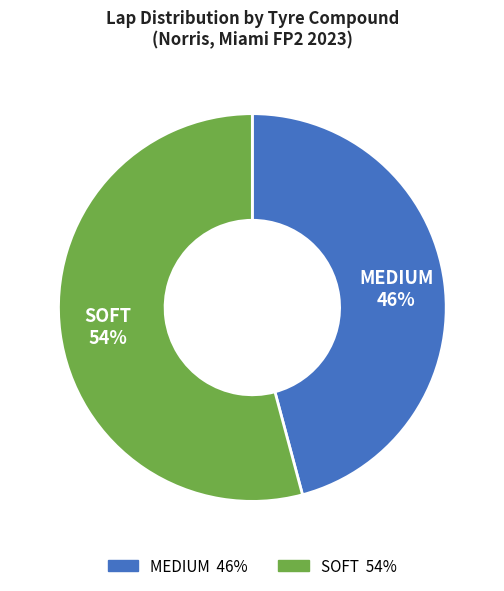

To the nearest percent, what is the difference between the largest and smallest slice percentages?

8%